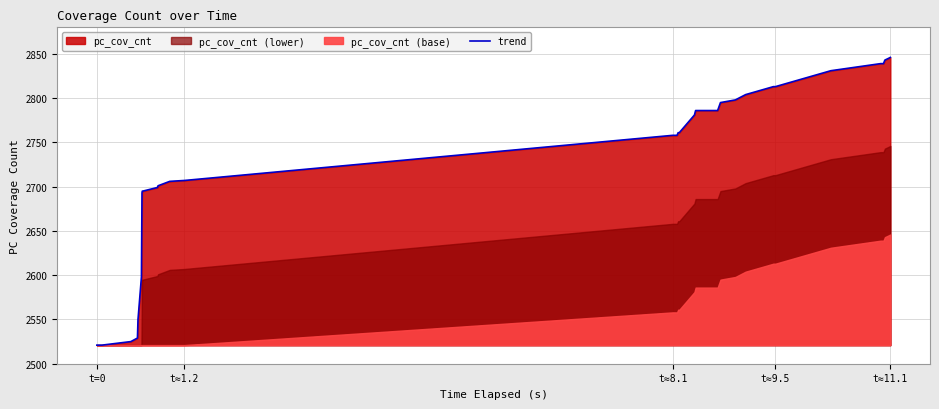

How many data points are above 2758?

19